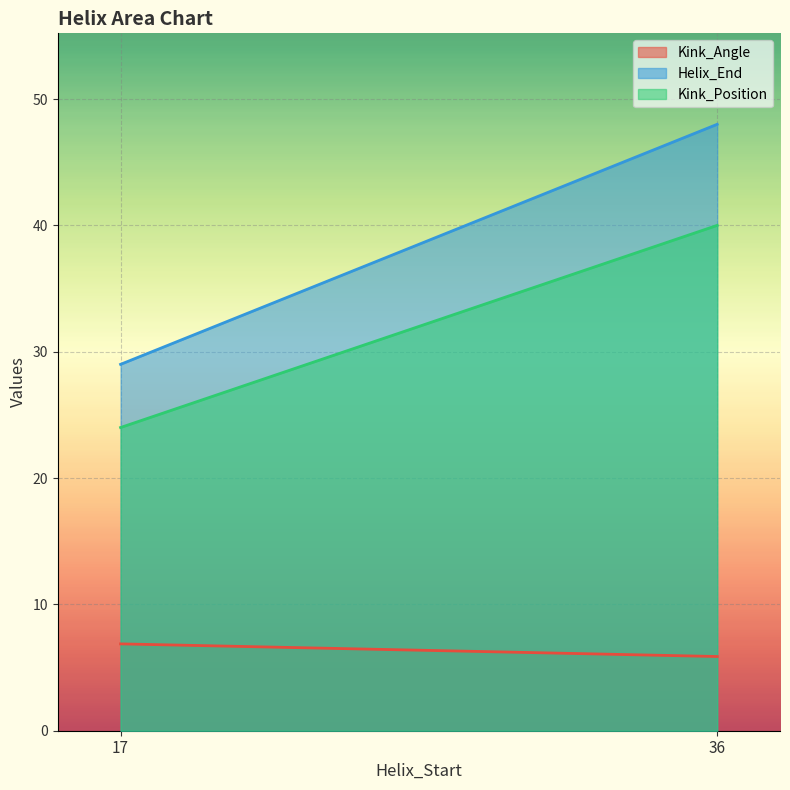

The value of Kink_Angle at 36 is 8.6. True or false?

False